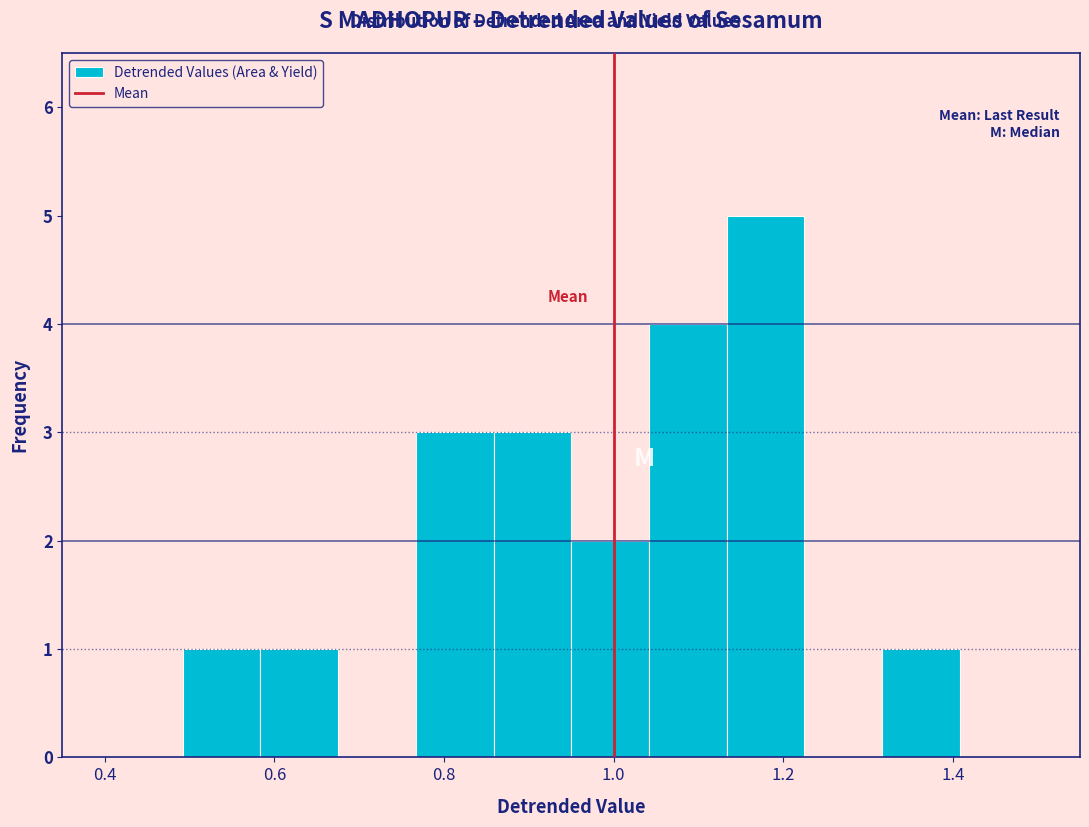

How tall is the bar that spans 1.04 to 1.14 on the x-axis? Neither the bar edges nor the heights are printed on the chart, so give them approximately, as read against the axes.

4